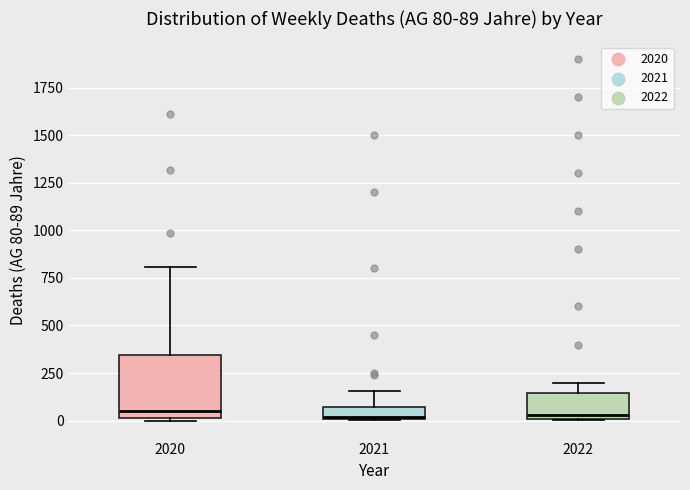

Comparing the boxes themselves (not the whiskers), which one is the tallest?

2020